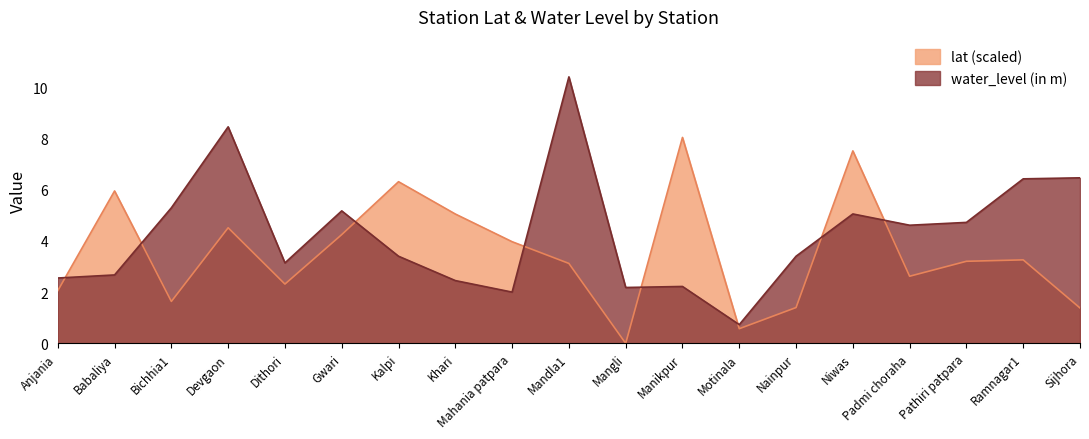

True or false: lat has a value of 3.2 at Pathiri patpara.

True